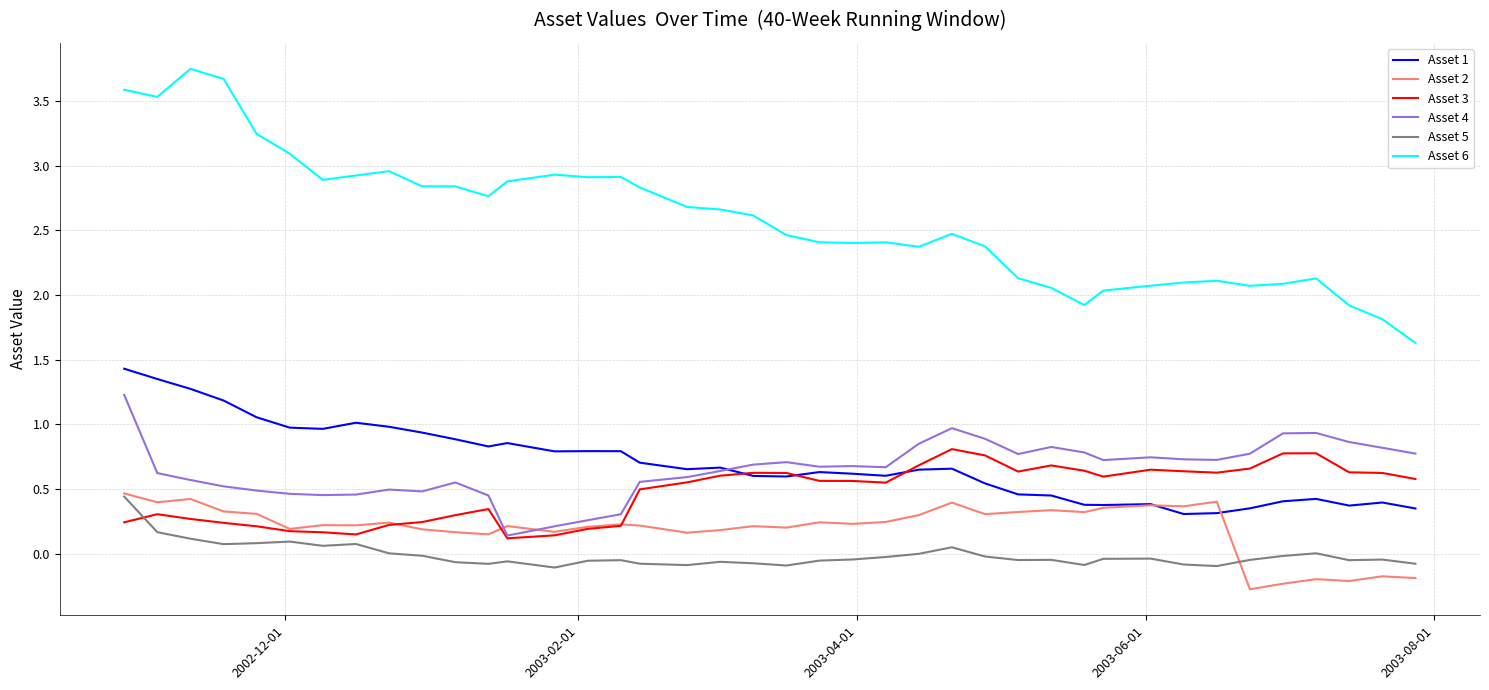

Which series has the largest total across all categories?

Asset 6